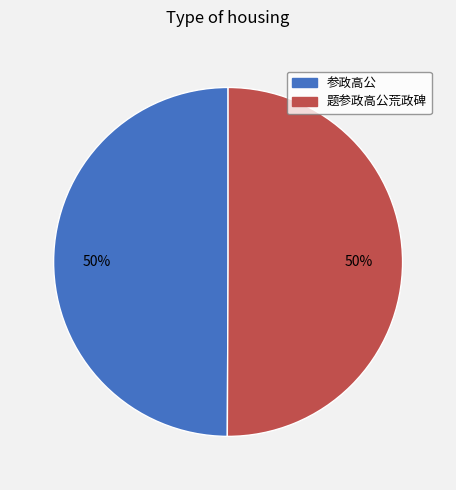

To the nearest percent, what percentage of the pie is 题参政高公荒政碑?

50%